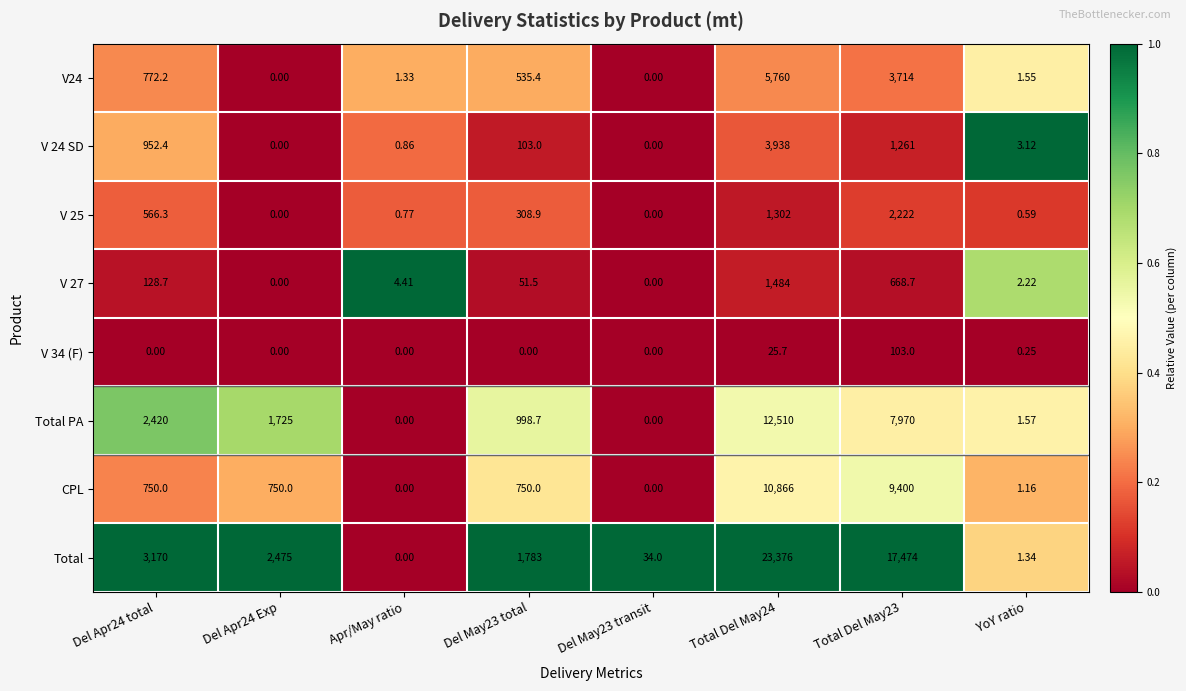

Which series has the largest range (max minus min)?

Total